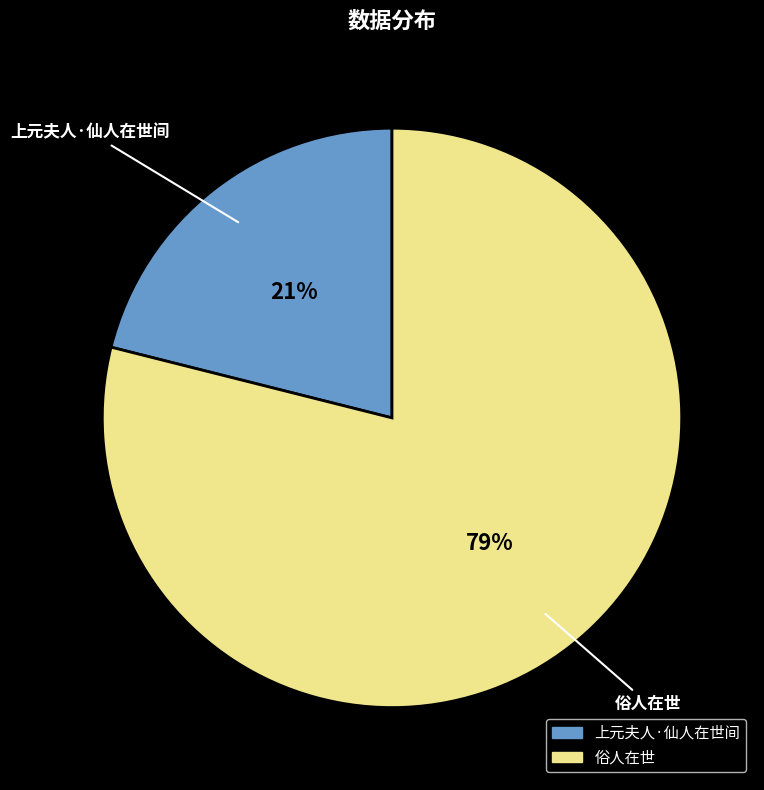

How many segments does this pie chart have?

2